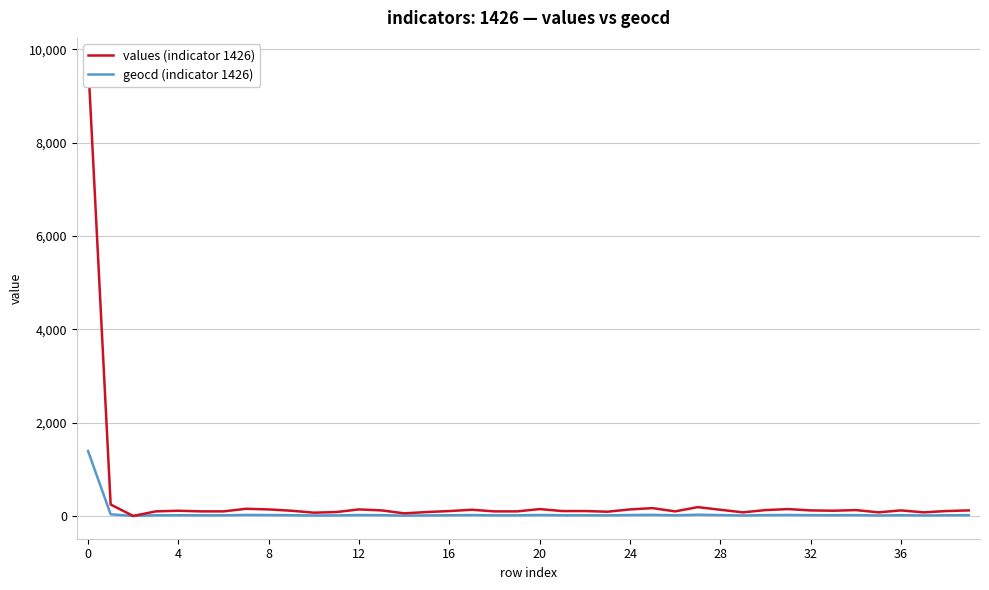

True or false: geocd (indicator 1426) and values (indicator 1426) intersect in this chart.

False